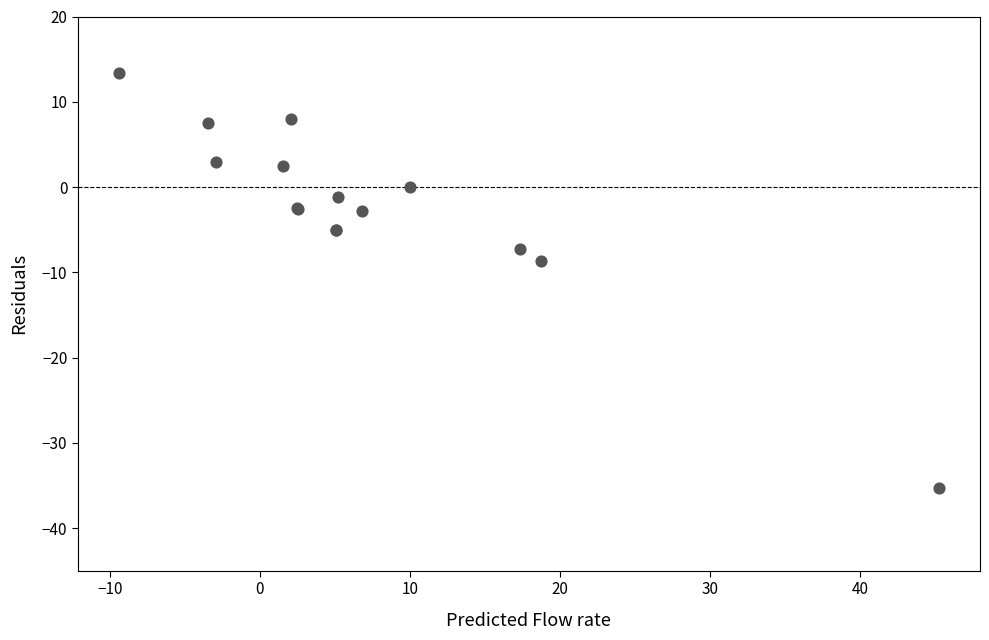

What Y value in the scatter plot is closest to -10?

-8.7